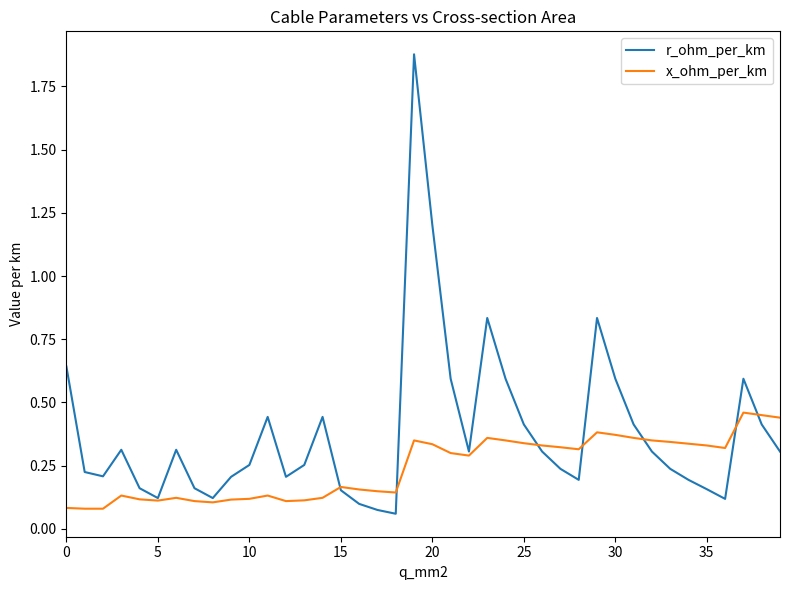

What is the difference between the maximum and second lowest values in the r_ohm_per_km series?

1.8